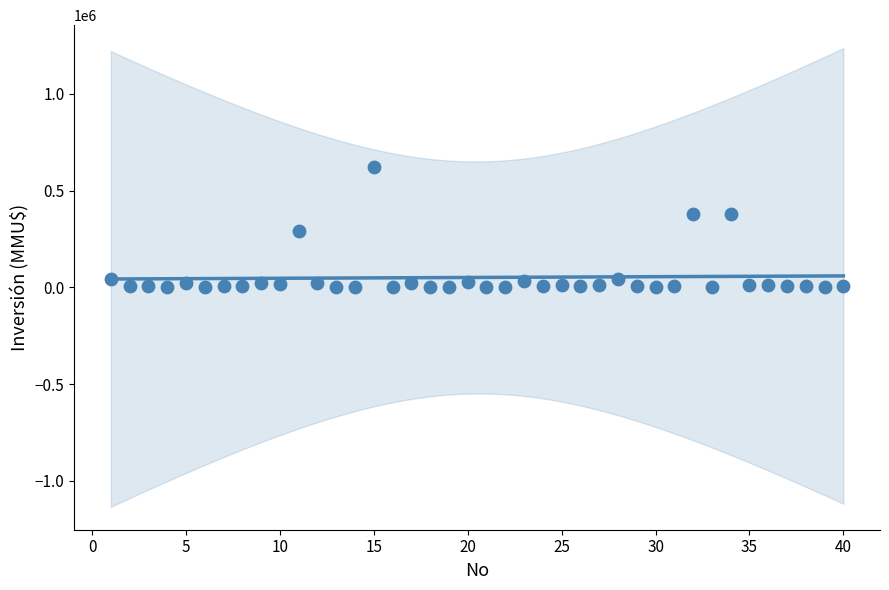

What is the range of Y values (max minus min)?

622990